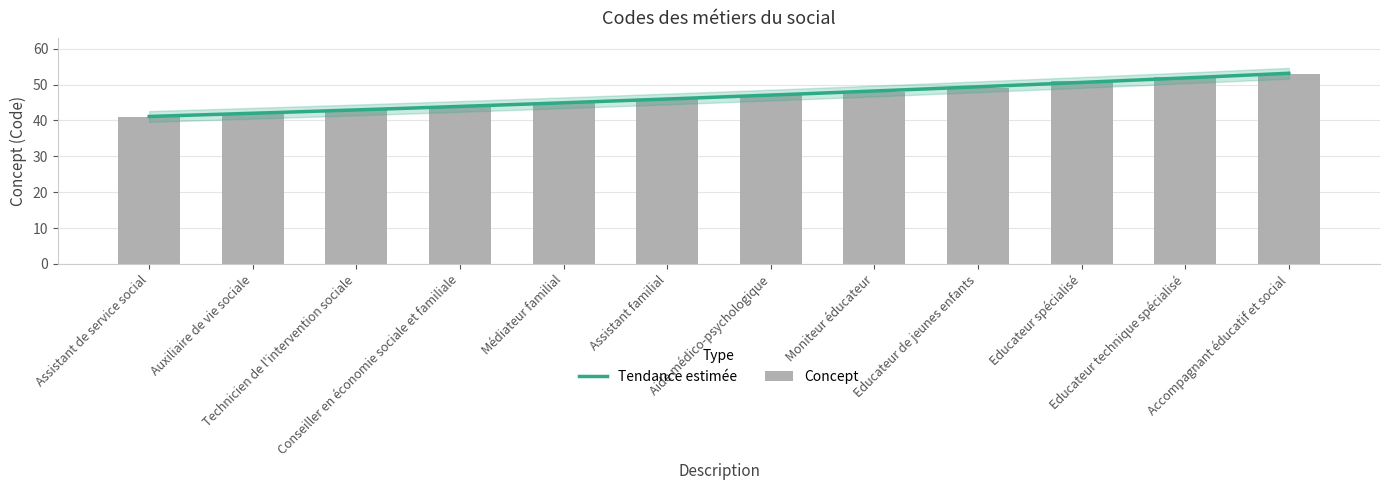

Reading left to right, what are all the values shown in this chart?

Assistant de service social=41	Auxiliaire de vie sociale=42	Technicien de l'intervention sociale=43	Conseiller en économie sociale et familiale=44	Médiateur familial=45	Assistant familial=46	Aide médico-psychologique=47	Moniteur éducateur=48	Educateur de jeunes enfants=49	Educateur spécialisé=51	Educateur technique spécialisé=52	Accompagnant éducatif et social=53